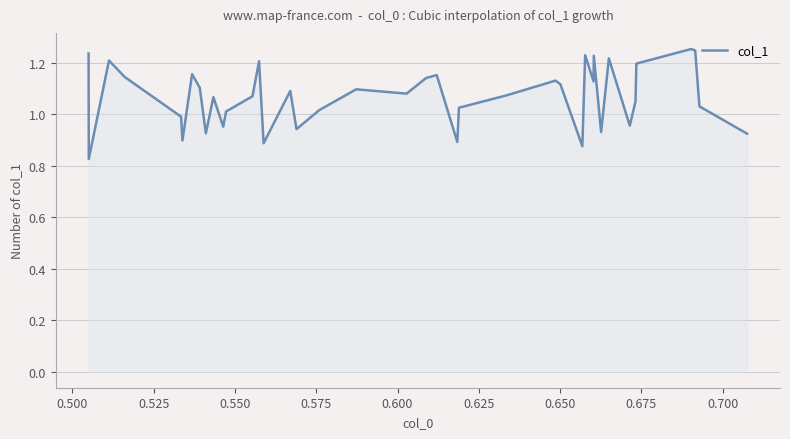

What is the difference between the maximum and minimum values?

0.4